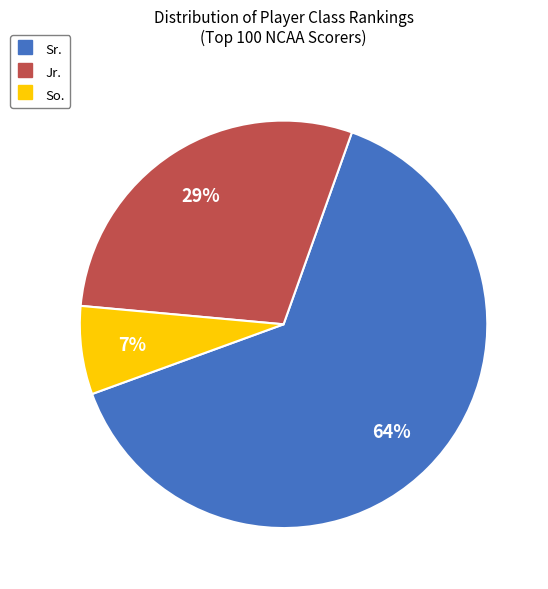

The Jr. slice represents 29% of the pie. True or false?

True